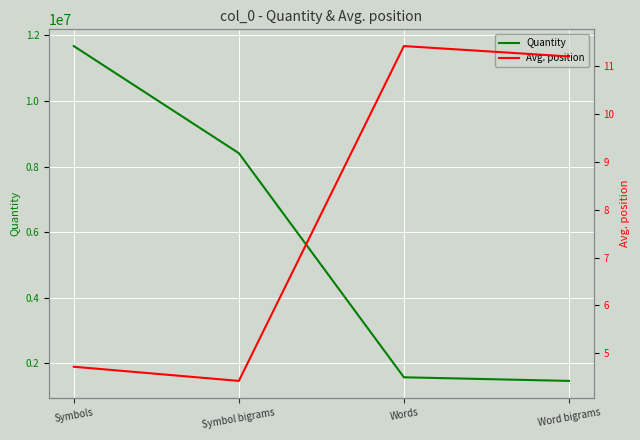

What is the difference between the second highest and minimum values in the Avg. position series?

6.8